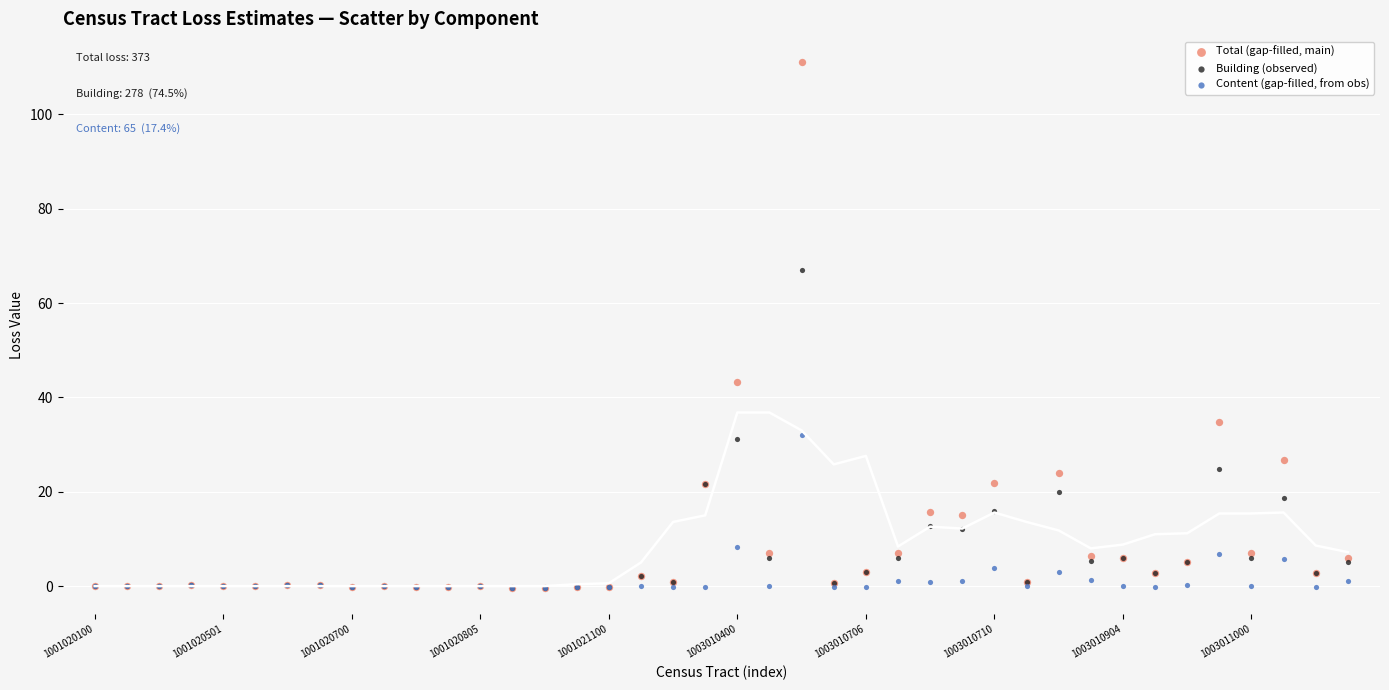

Which series has the largest Y range (max minus min)?

Total (gap-filled, main)